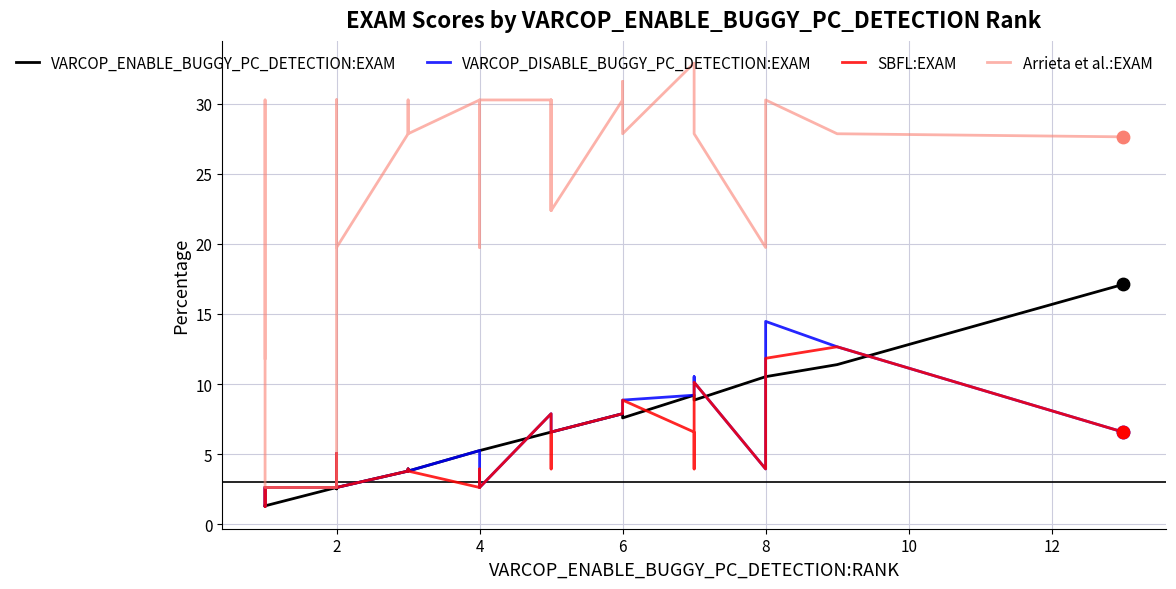

Which series has the widest spread of Y values?

Arrieta et al.:EXAM